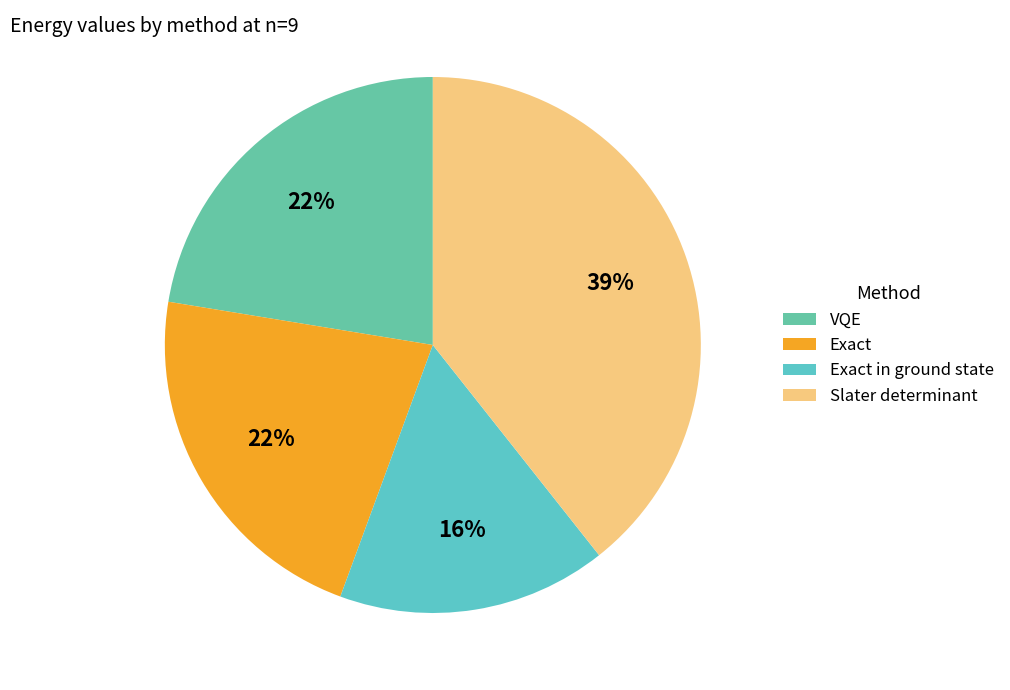

To the nearest percent, what is the average slice percentage?

25%